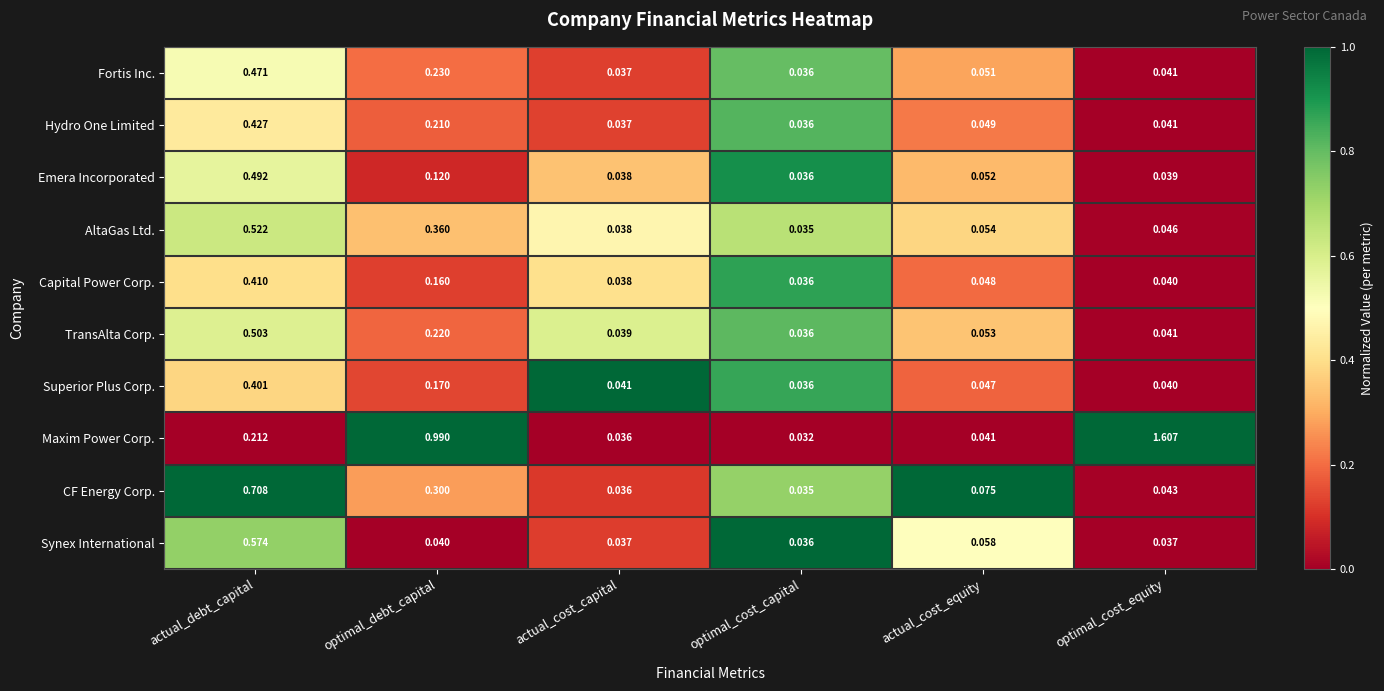

What is the maximum value shown in the chart?

1.6